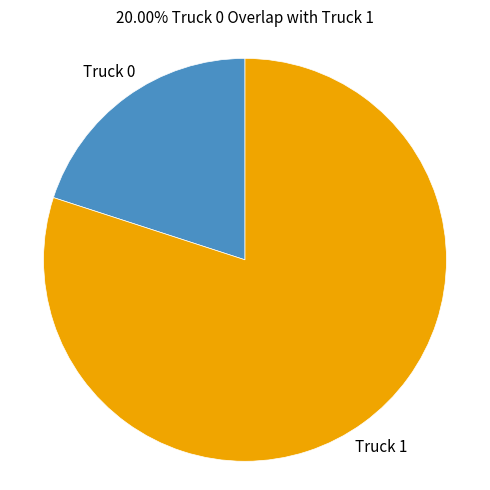

Rank the categories by value from lowest to highest.

Truck 0, Truck 1